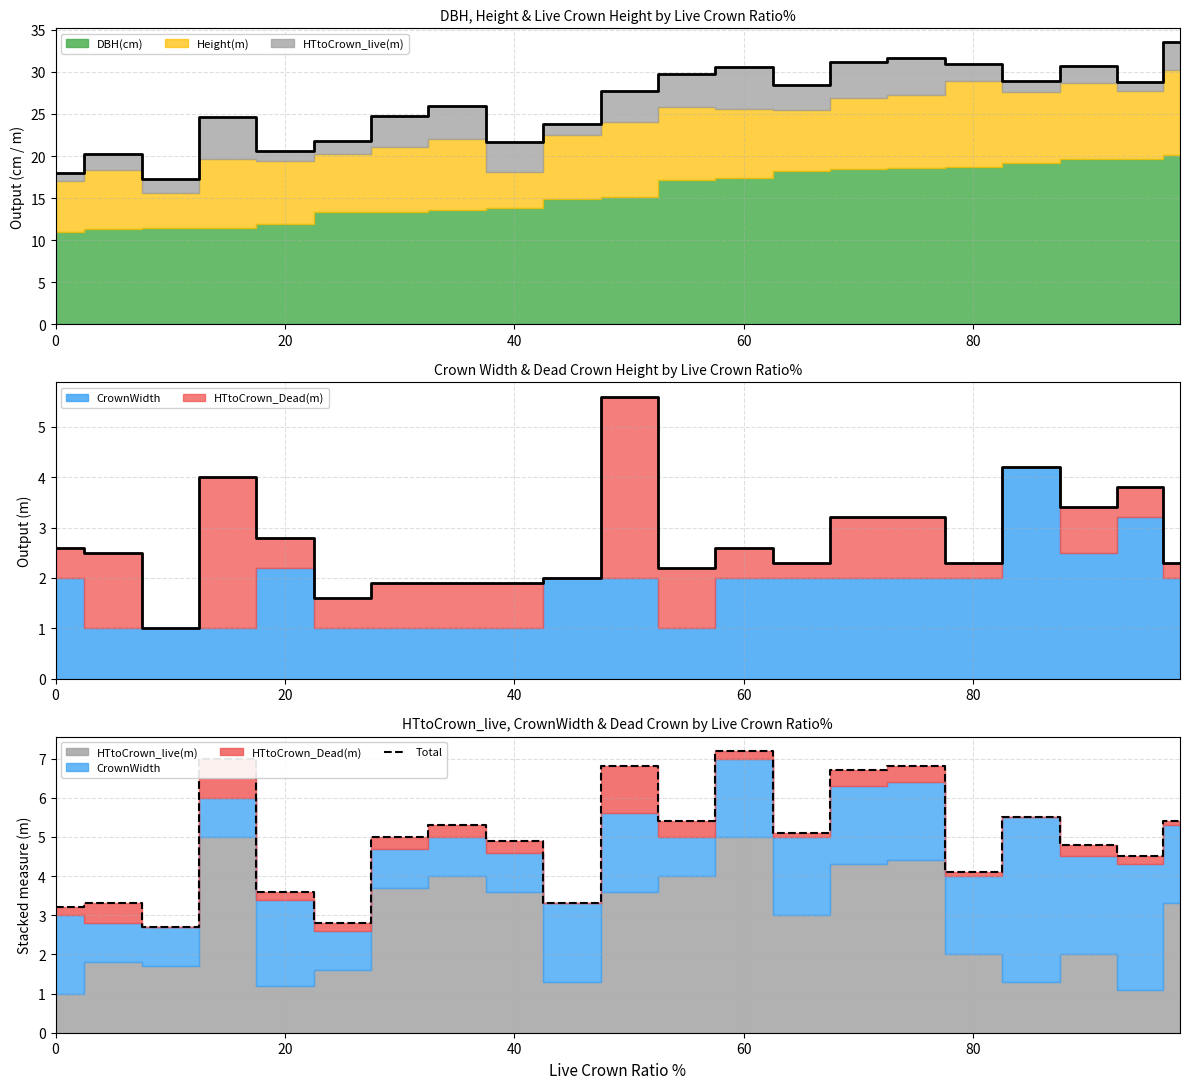

What is the maximum value for Total?

7.2